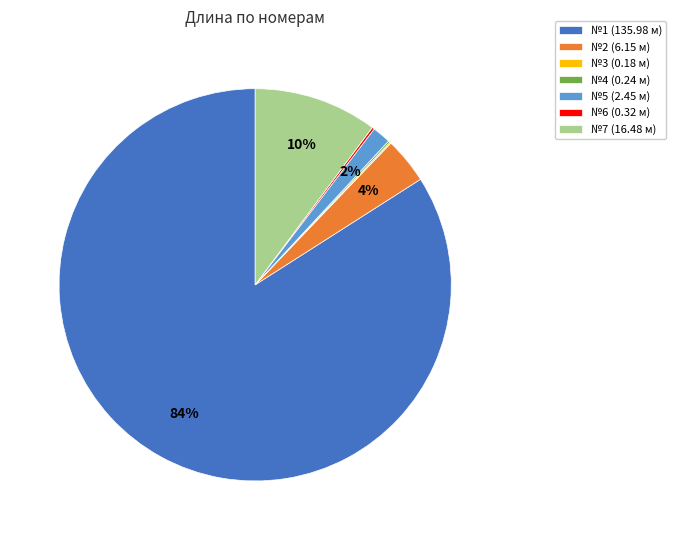

Between №7 (16.48 м) and №2 (6.15 м), which is larger?

№7 (16.48 м)